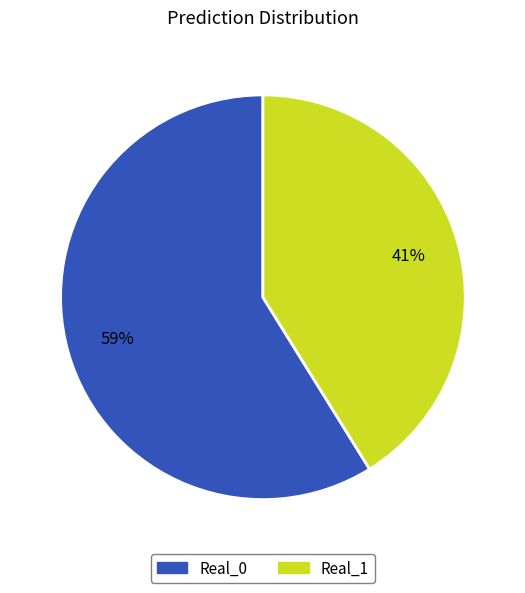

The Real_1 slice represents 36% of the pie. True or false?

False